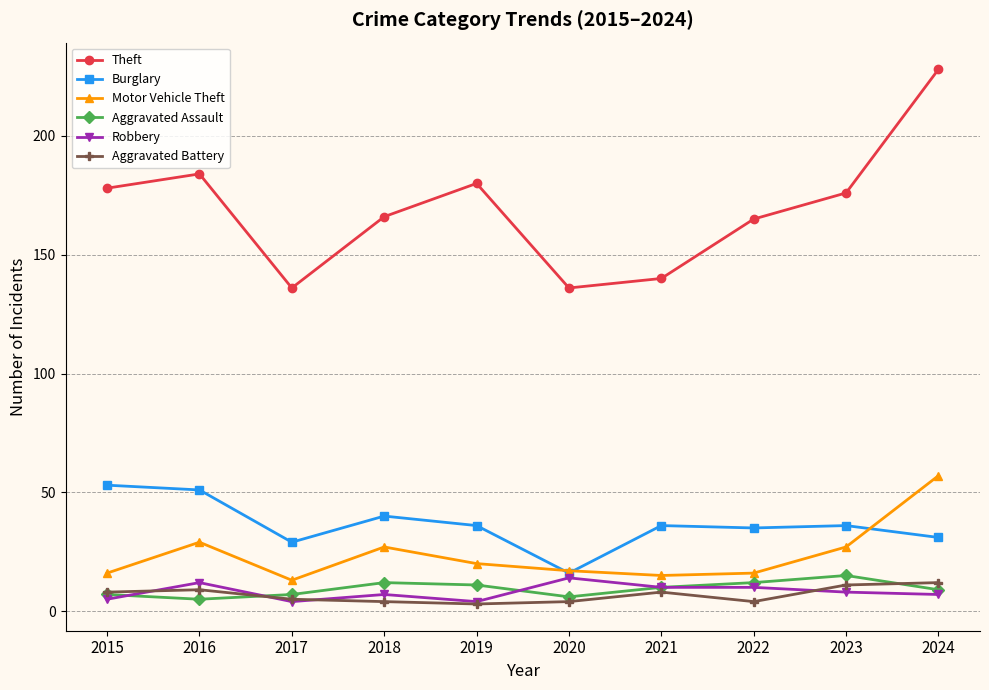

What is the total value across all series at 2016?

290